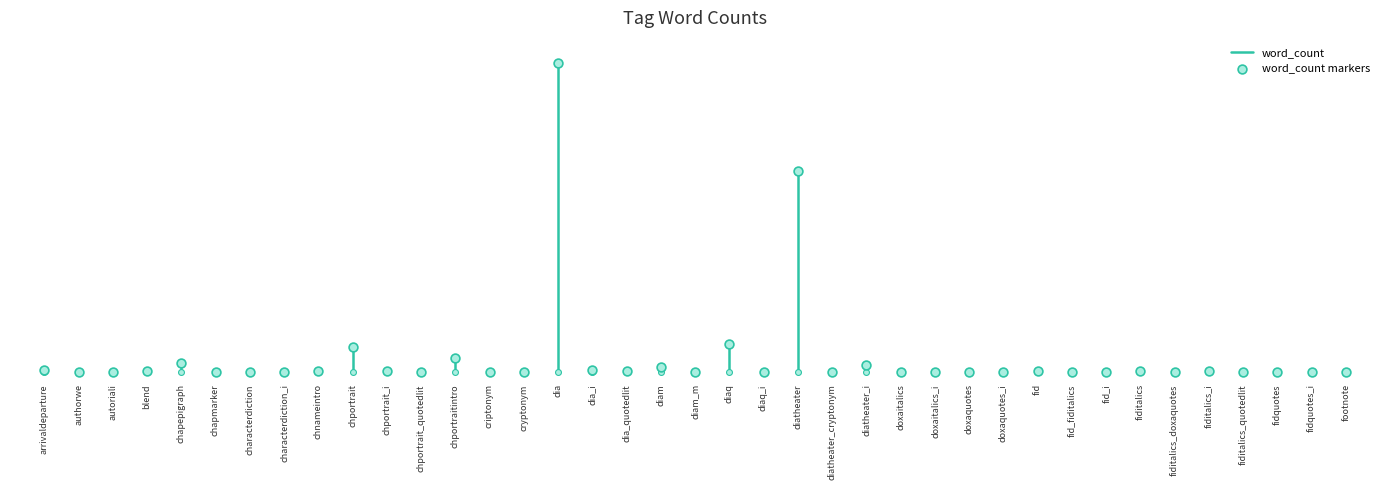

Which has a higher value, characterdiction_i or fid_fiditalics?

characterdiction_i